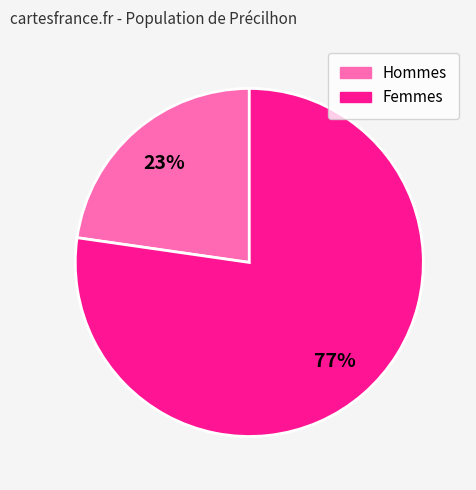

To the nearest percent, what is the average slice percentage?

50%